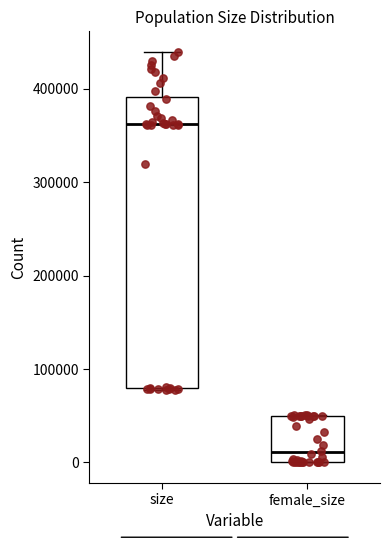

Which box is the tallest, from its lower edge to its upper edge?

size